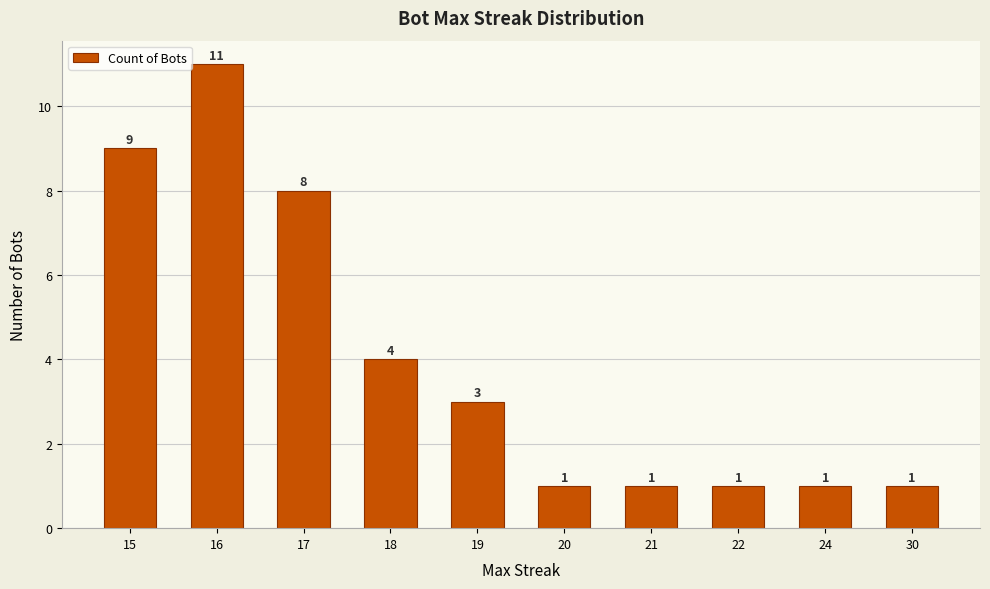

What is the approximate value at 30?

1